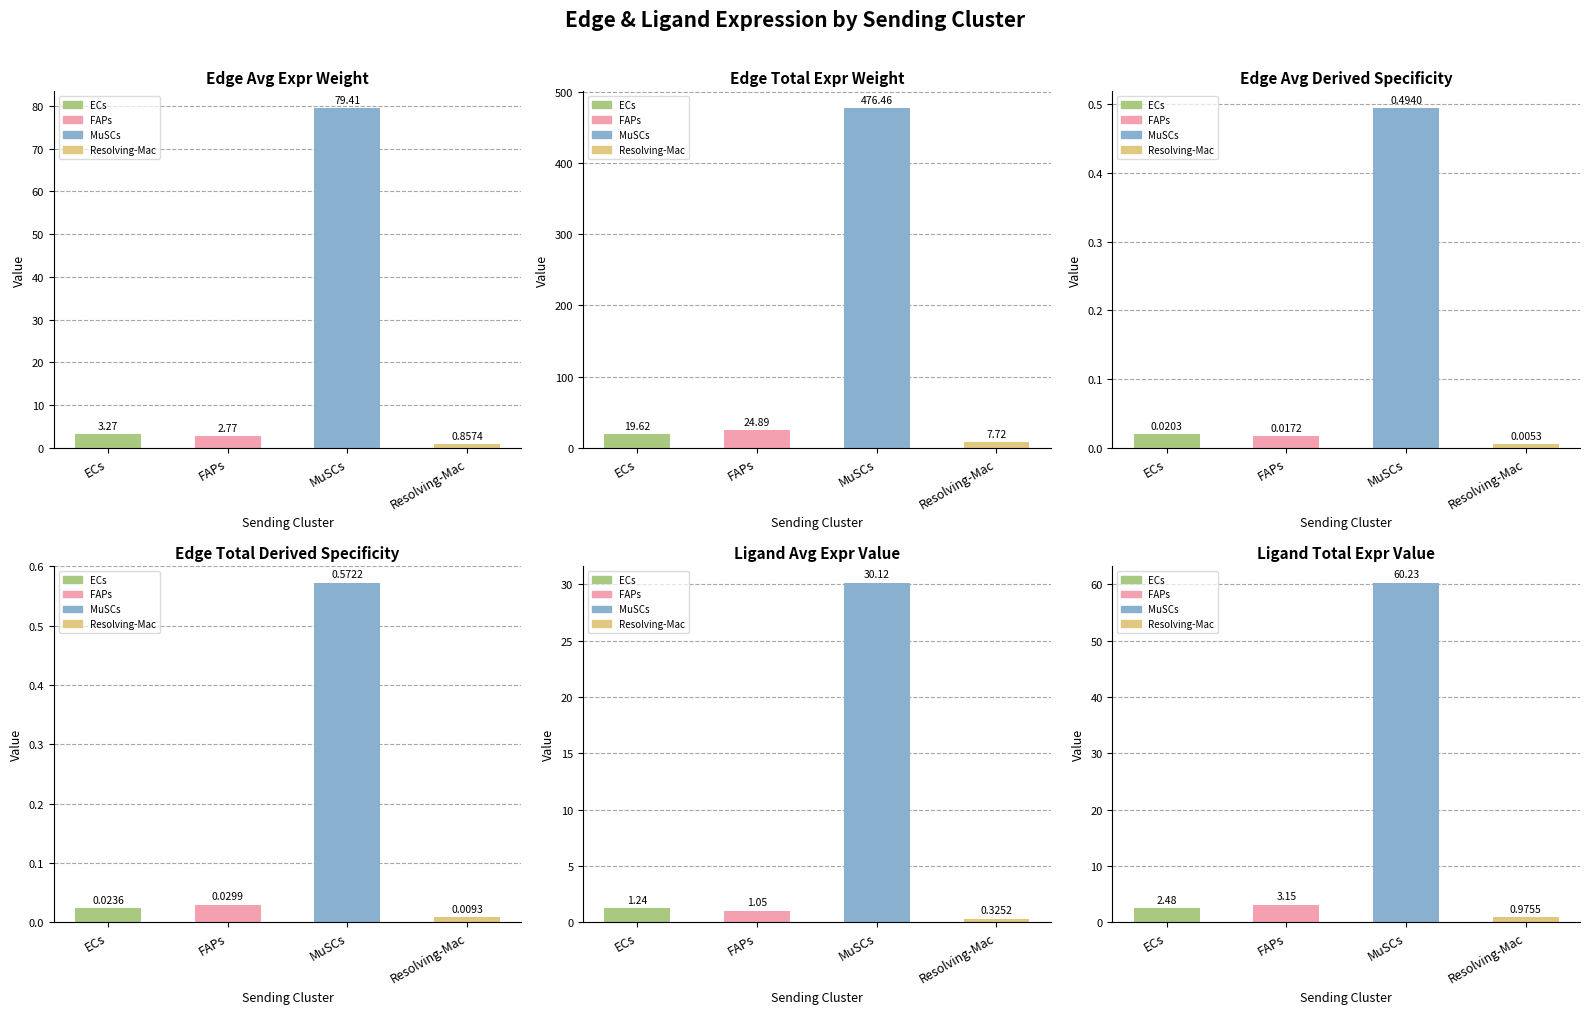

At which label is Edge avg expression derived specificity closest to 0?

Resolving-Mac